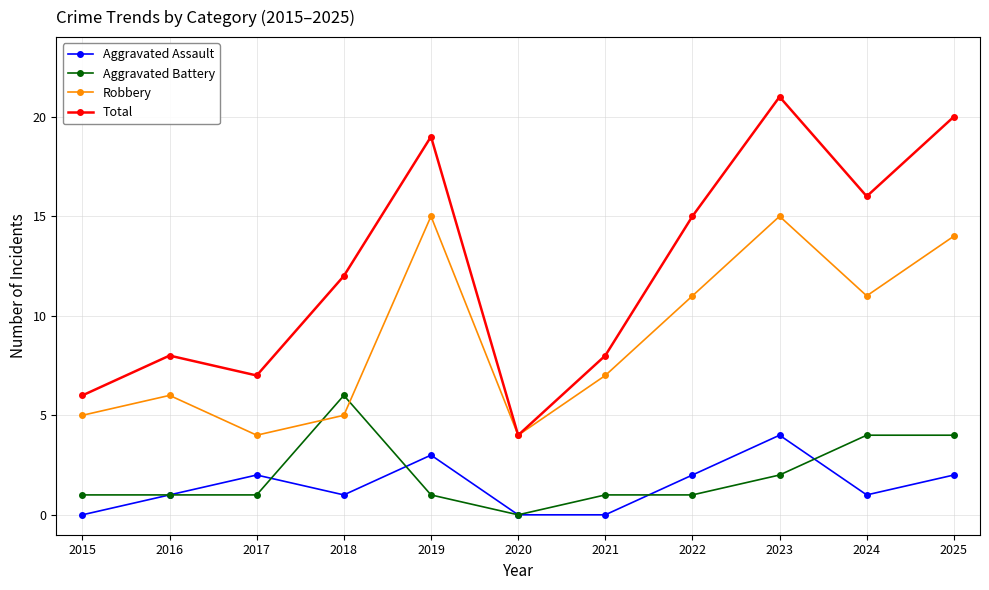

How many interior local valleys does the Total series have?

3